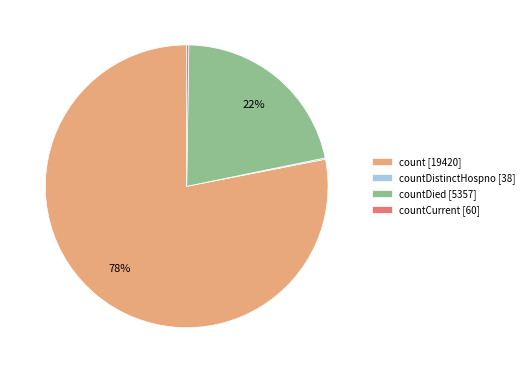

Which slice is the largest?

count [19420]